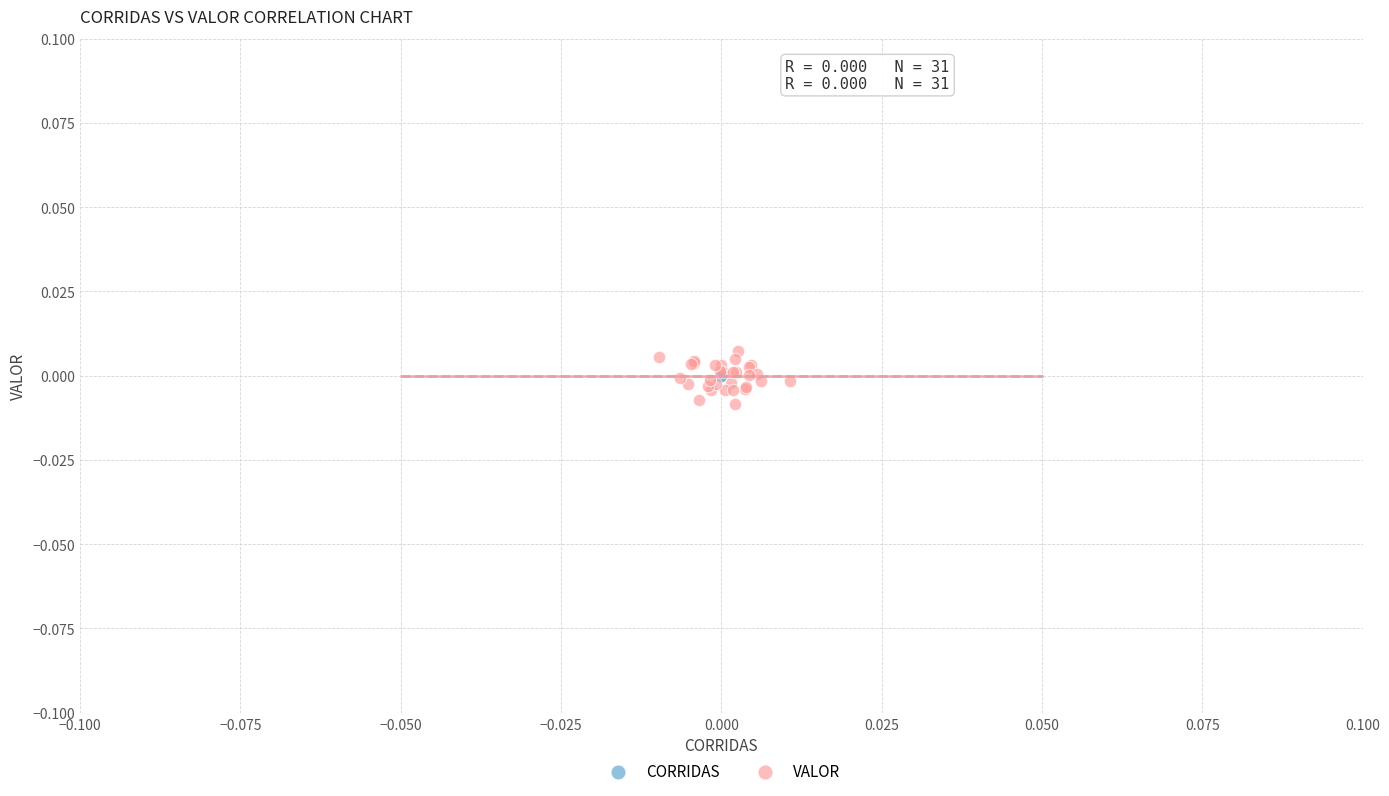

Which series contains the lowest Y value?

VALOR